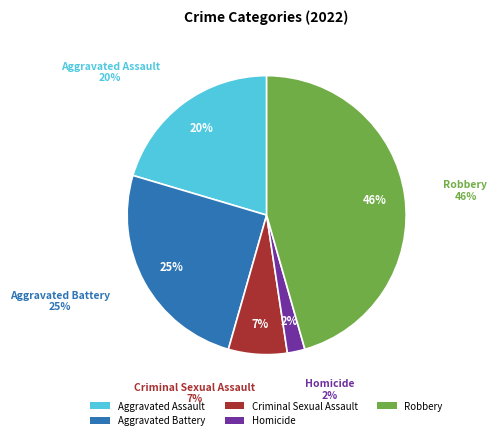

Which slice is the smallest?

Homicide